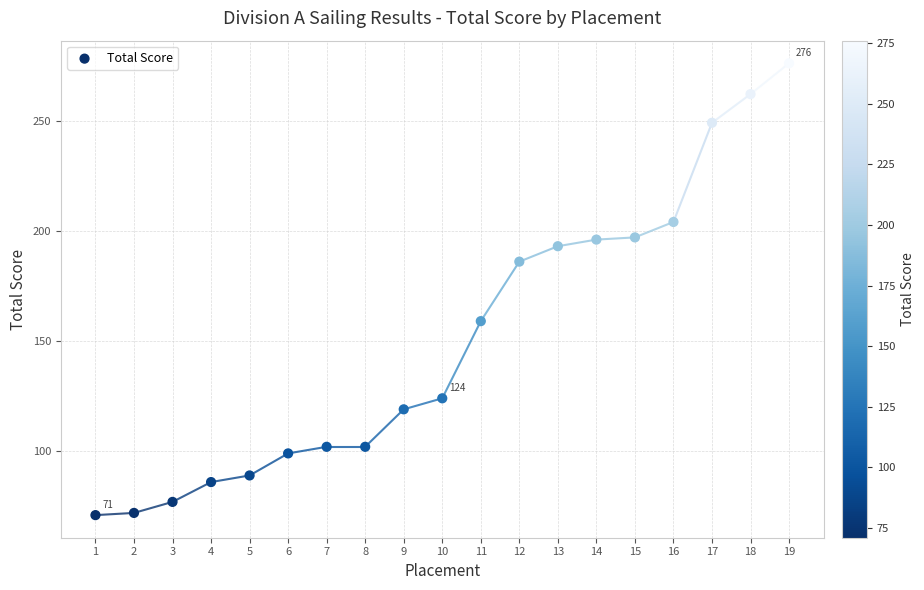

What is the range of X values (max minus min)?

18